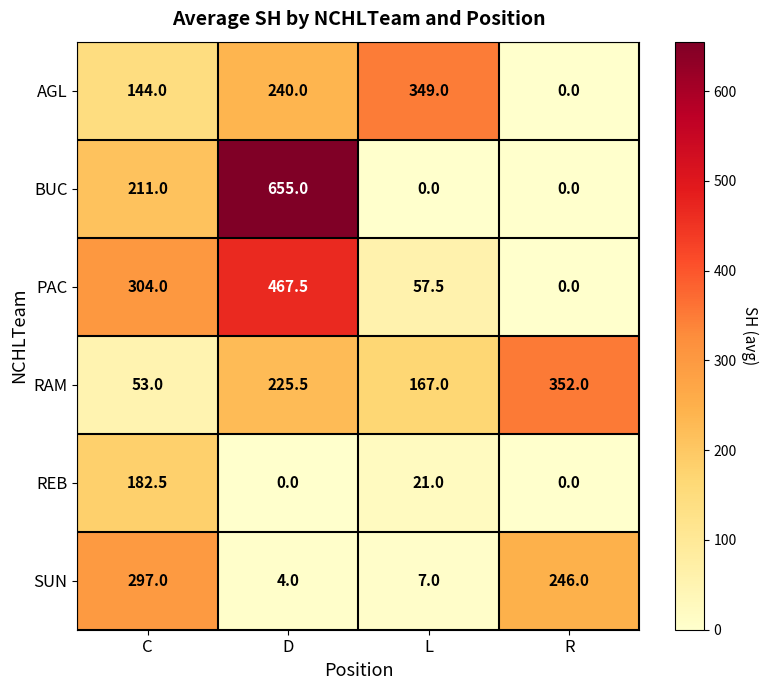

Rank the series at L from highest to lowest value.

AGL, RAM, PAC, REB, SUN, BUC